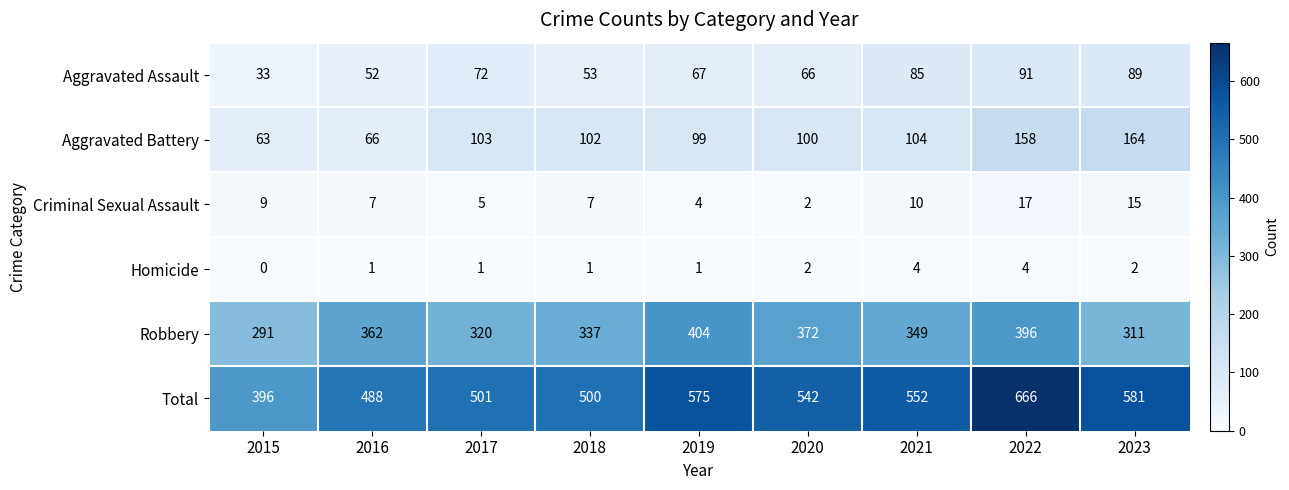

At which label does Total first exceed 542?

2019